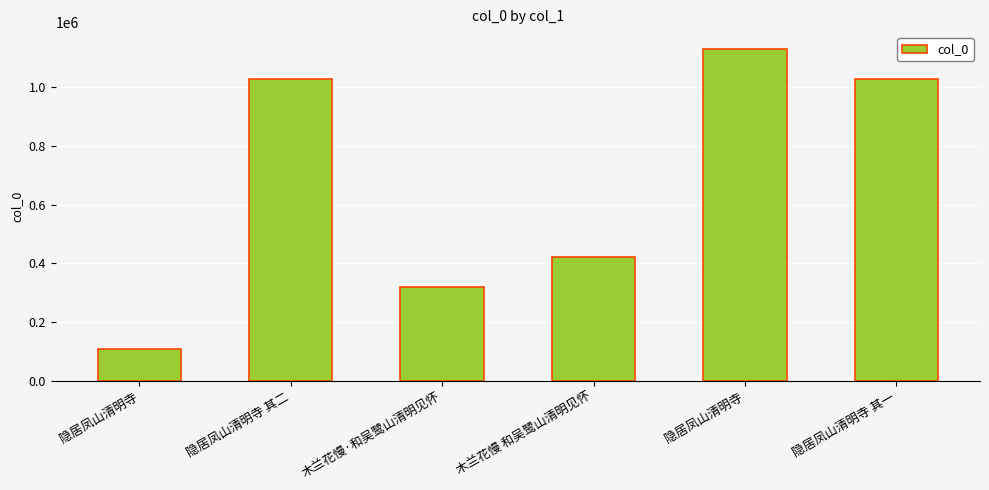

Is it true that the value at 隐居凤山清明寺 is 2020707?

False